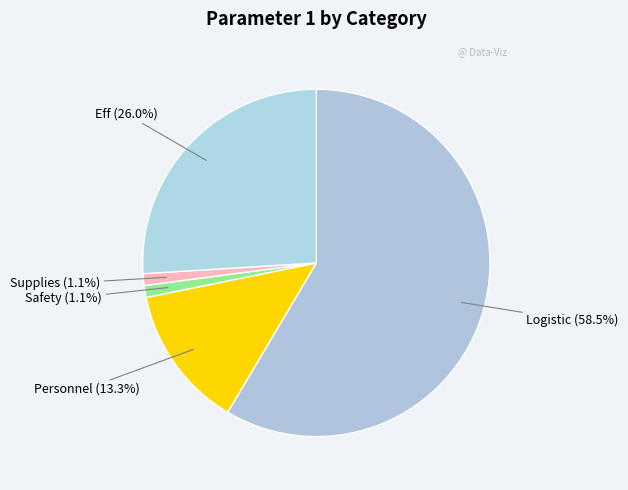

To the nearest percent, what portion does Supplies represent?

1%